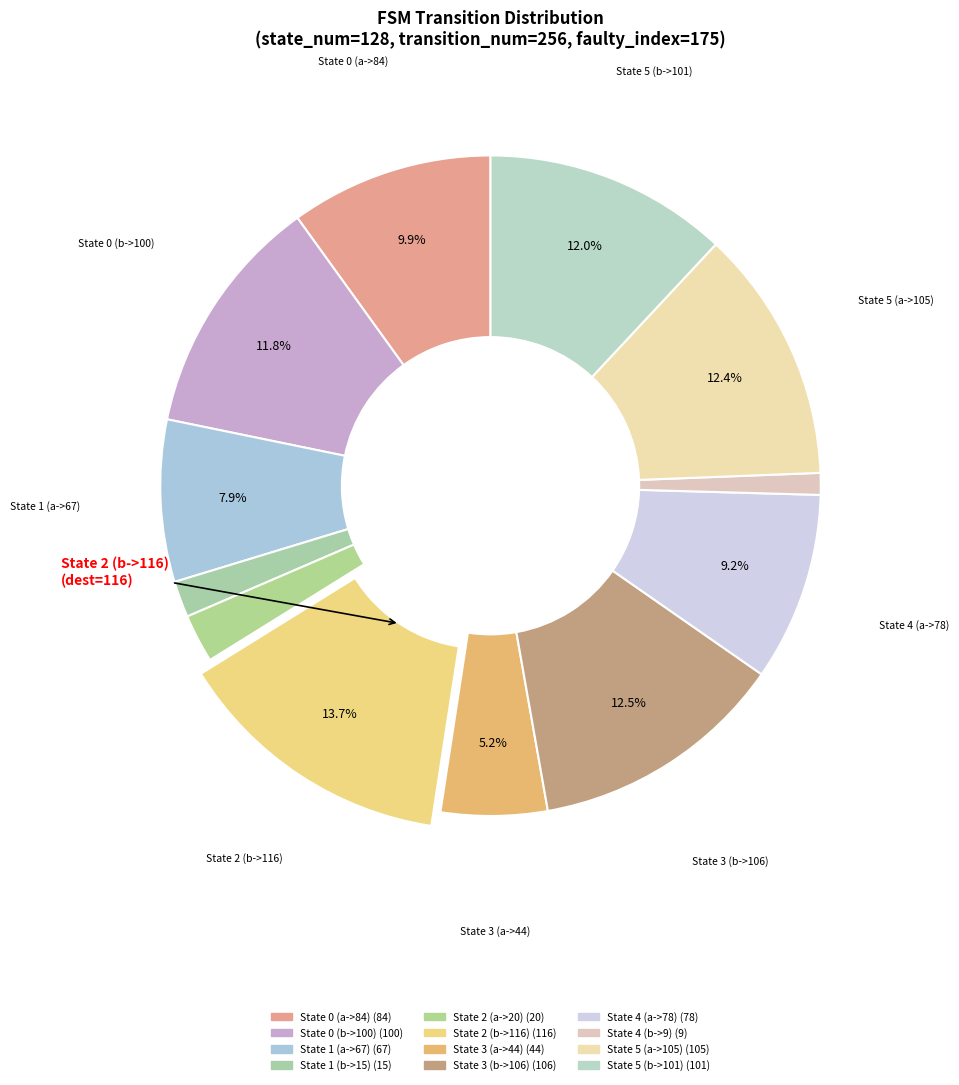

To the nearest percent, what is the difference between the State 1 (b->15) and State 5 (a->105) slice percentages?

11%